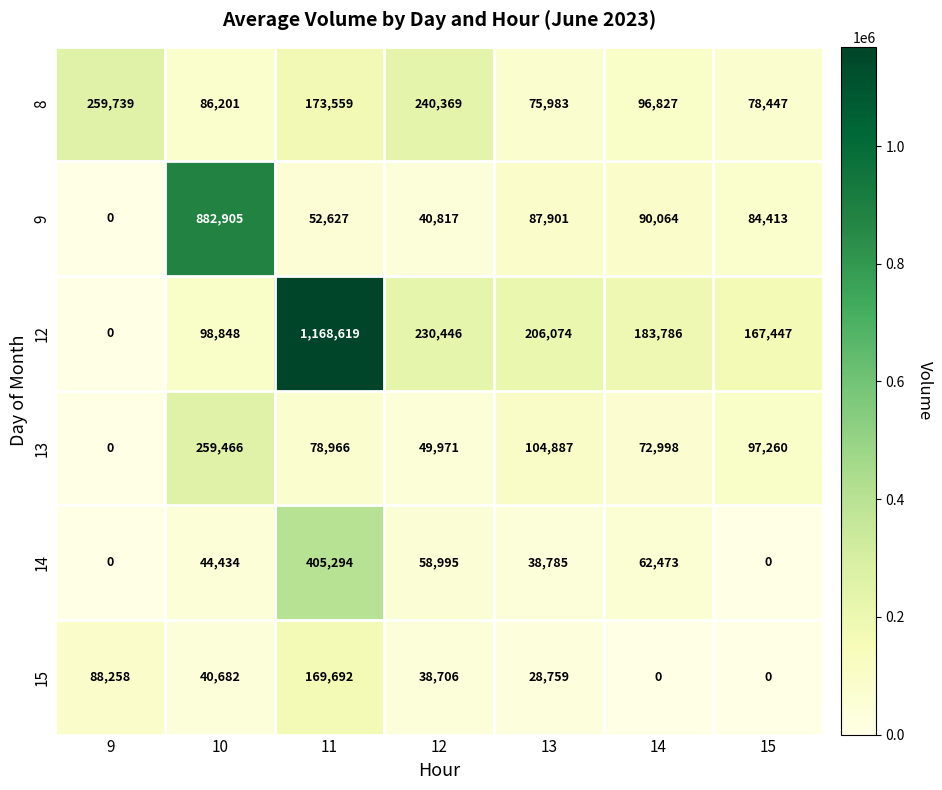

The 8 series shows 22151 at 15. True or false?

False